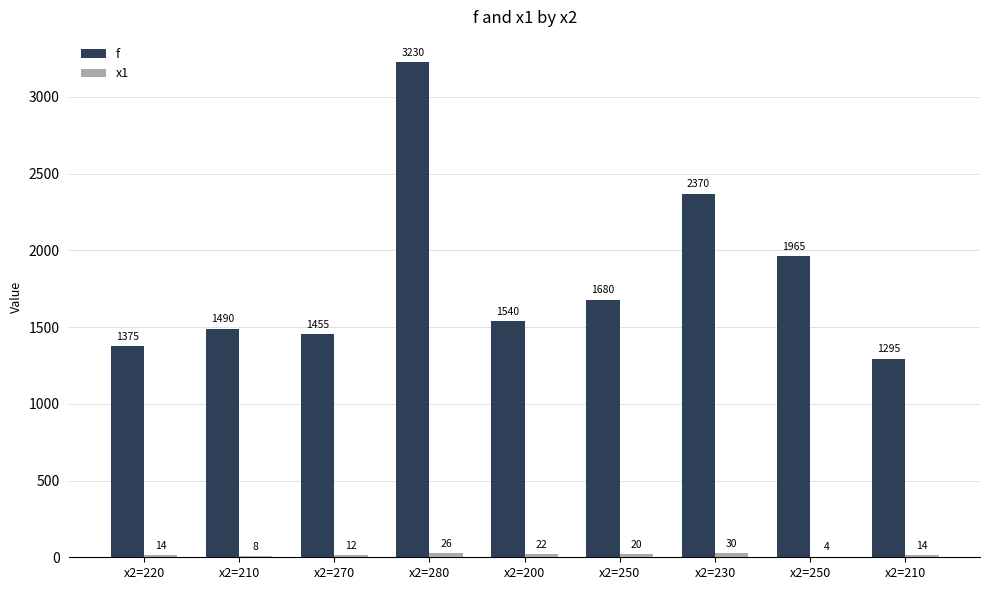

At how many categories does at least one series exceed 1352?

8